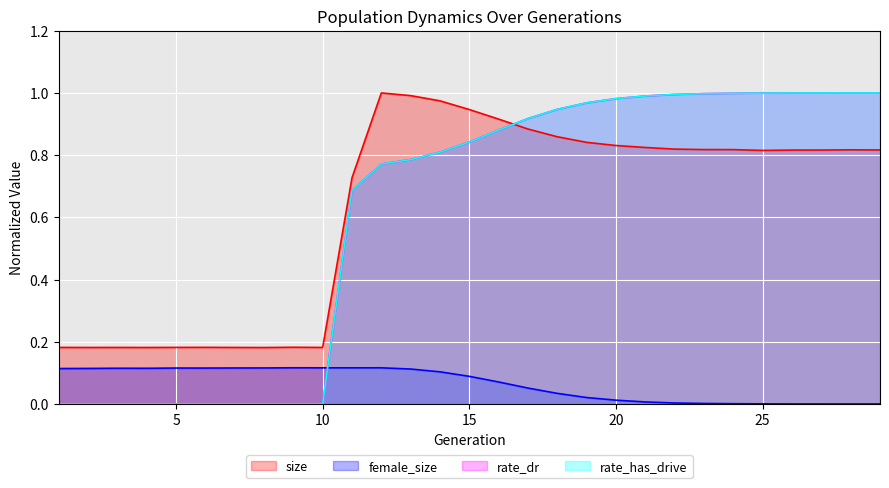

Read the female_size value at 13.

0.1